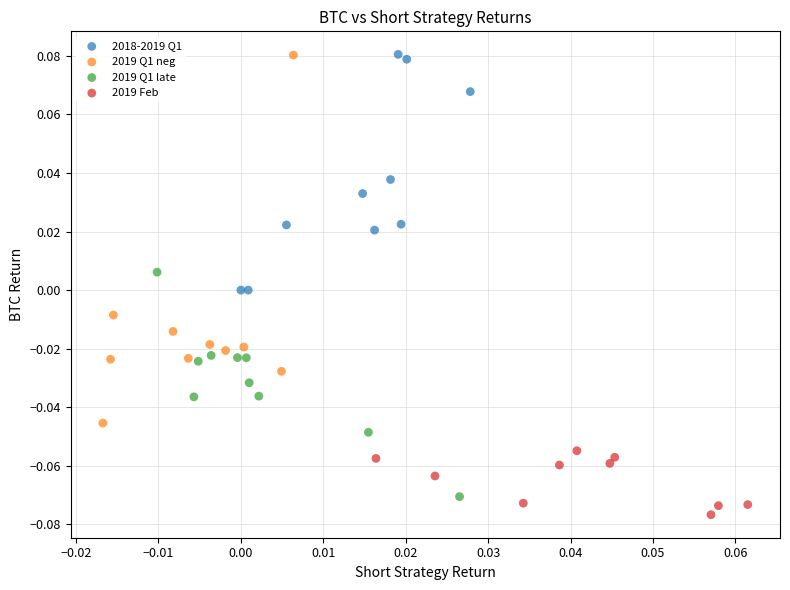

Which series reaches the minimum Y coordinate?

2019 Feb